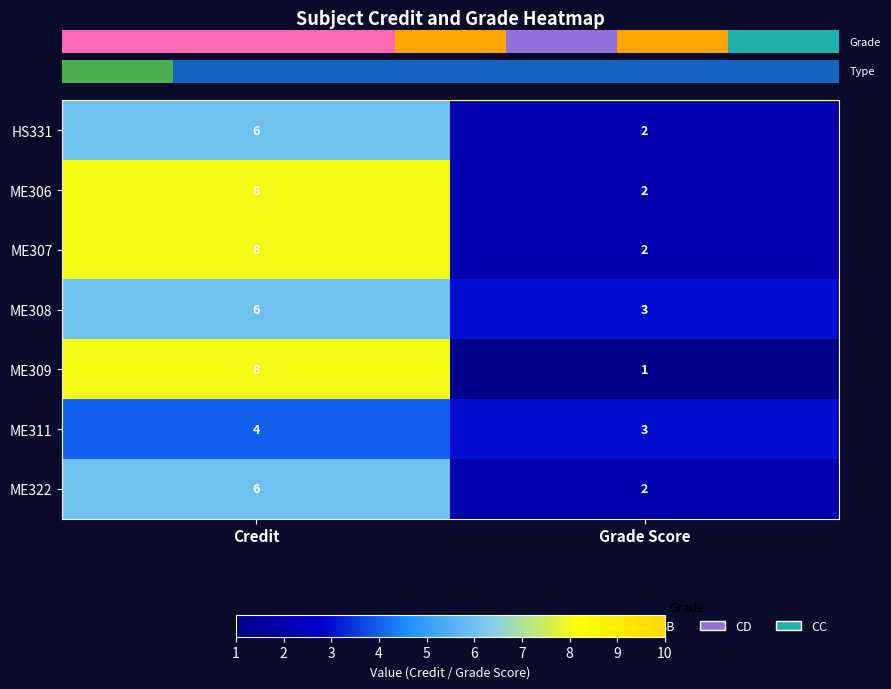

Reading left to right, transcribe all the data shown in this chart.

HS331: 6	2
ME306: 8	2
ME307: 8	2
ME308: 6	3
ME309: 8	1
ME311: 4	3
ME322: 6	2